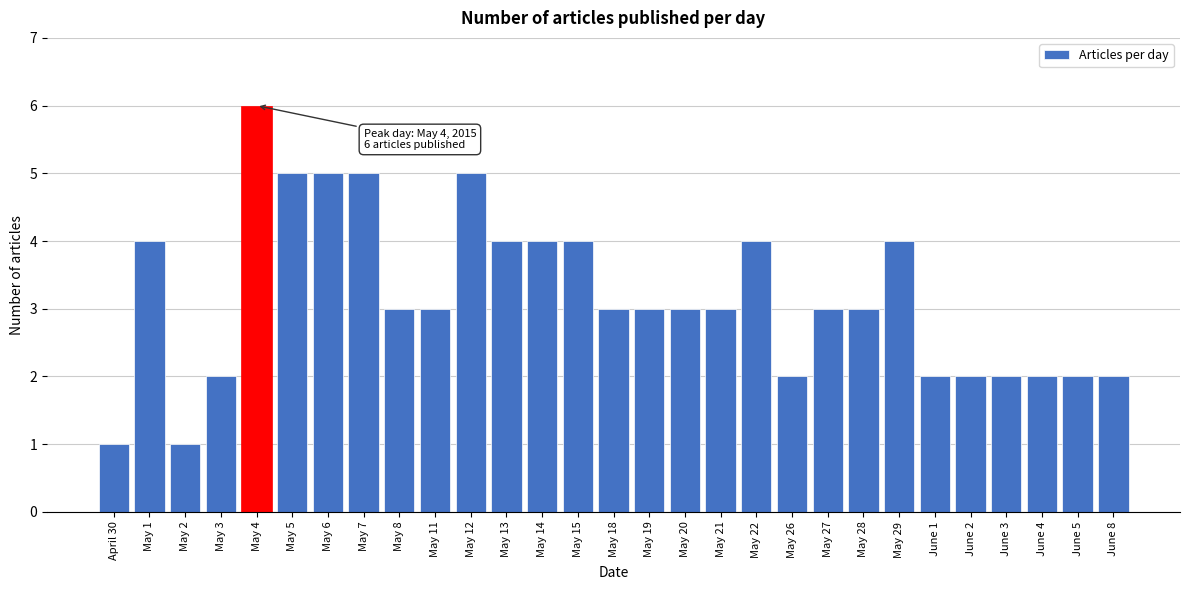

Reading left to right, extract all data points from this chart.

1	4	1	2	6	5	5	5	3	3	5	4	4	4	3	3	3	3	4	2	3	3	4	2	2	2	2	2	2